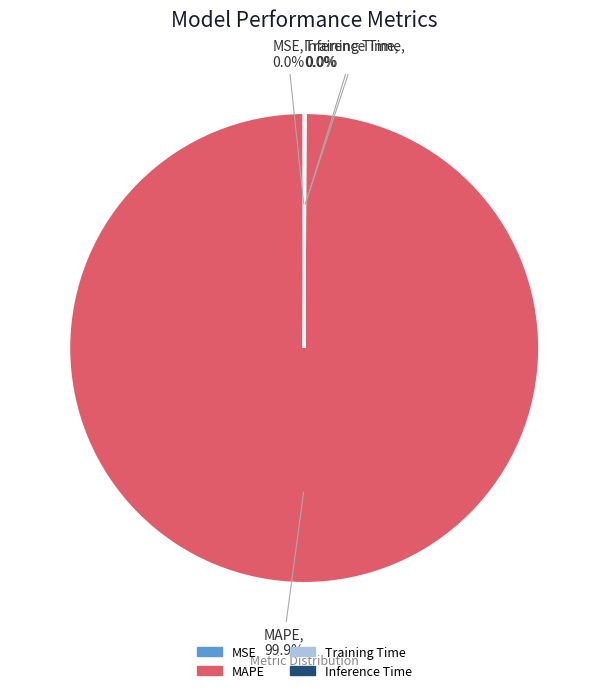

What is the majority slice?

MAPE